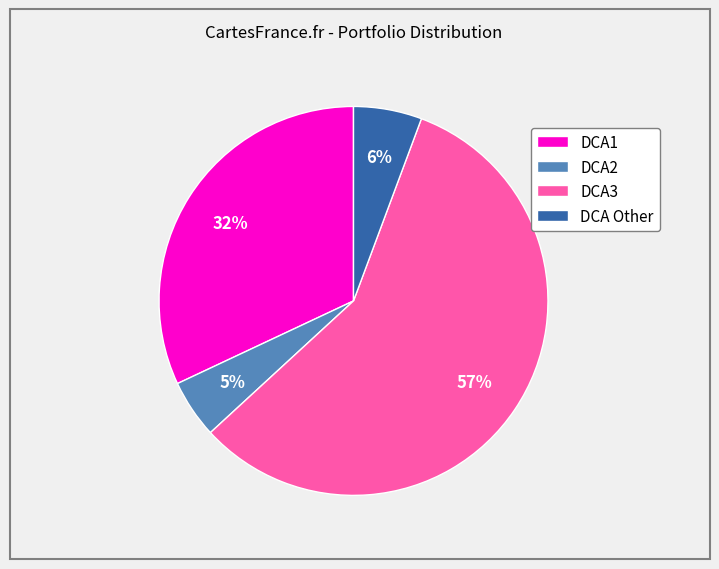

To the nearest percent, what is the average slice percentage?

25%